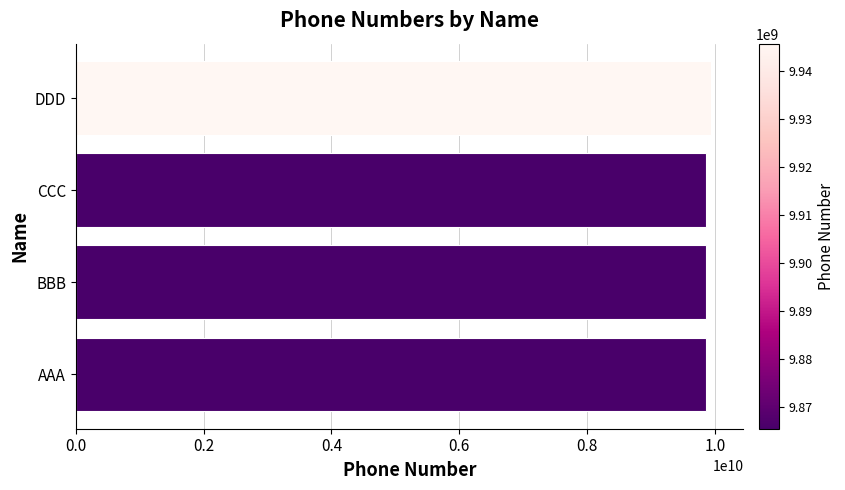

Count the number of categories in the chart.

4